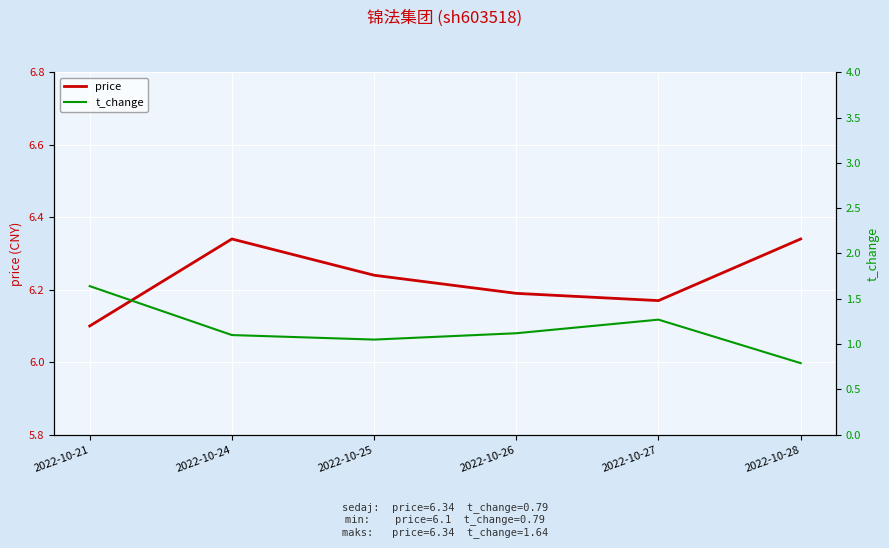

What is the value of the price point at the 6th from the left?

6.3